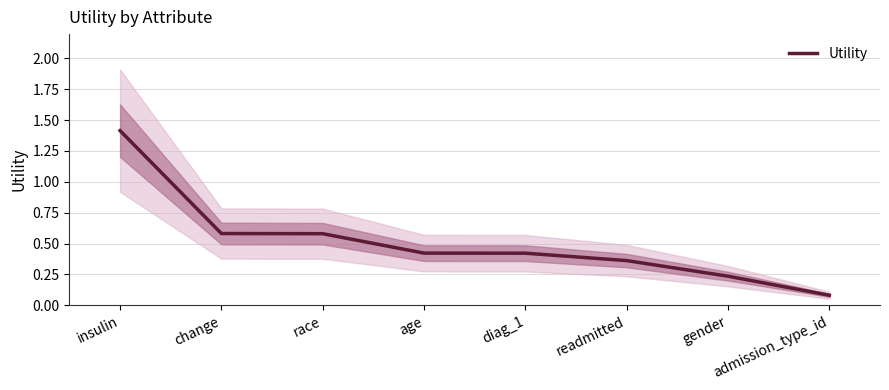

List the labels in order of value, smallest first.

admission_type_id, gender, readmitted, diag_1, age, race, change, insulin